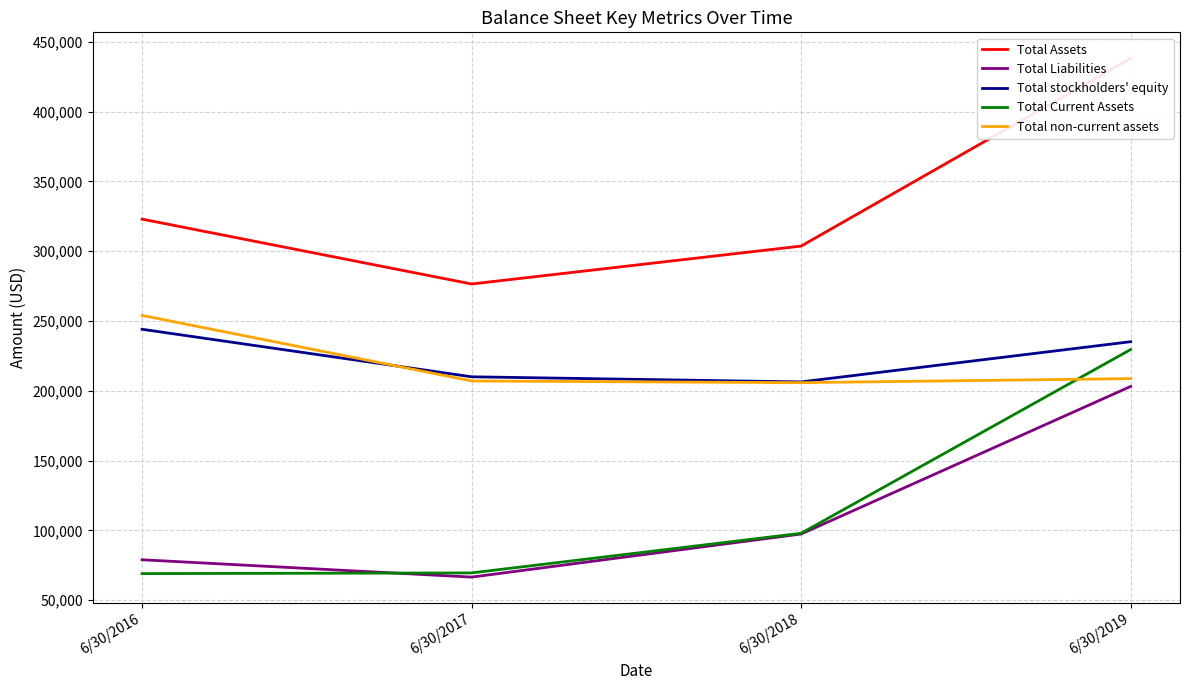

How many intersections are there between Total Liabilities and Total Current Assets?

1